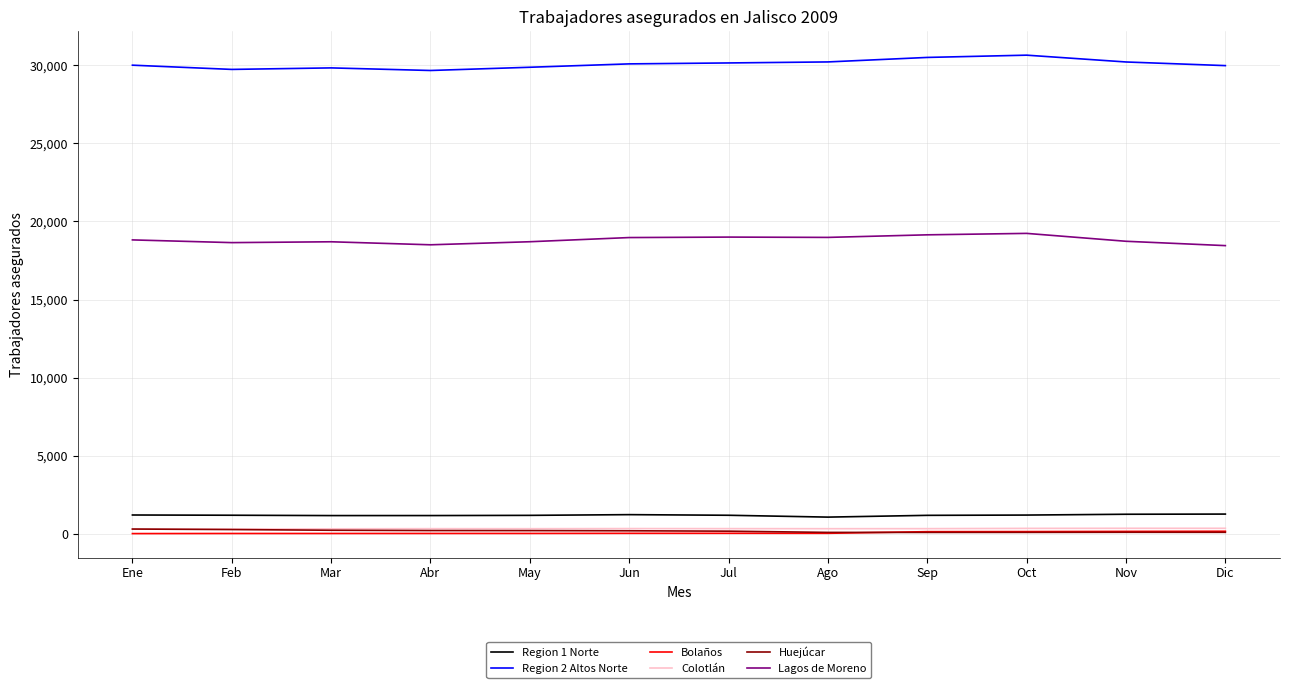

True or false: Huejúcar and Region 1 Norte cross at least once.

False